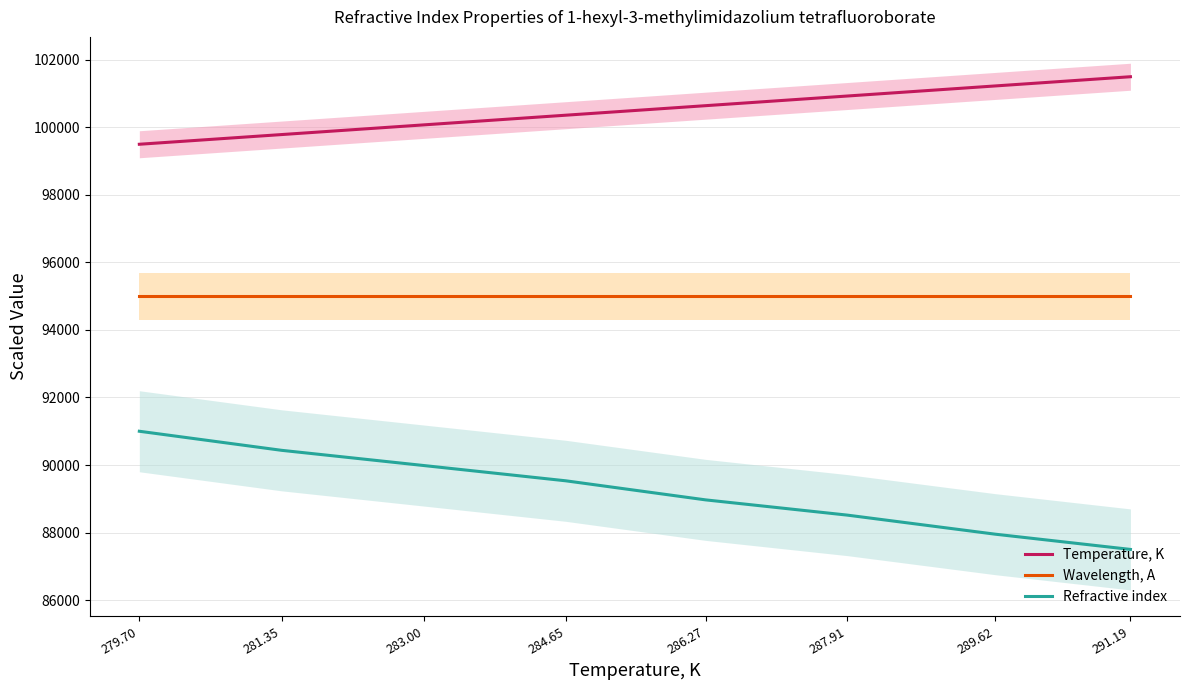

What is the label of the 2nd point from the right?

289.62